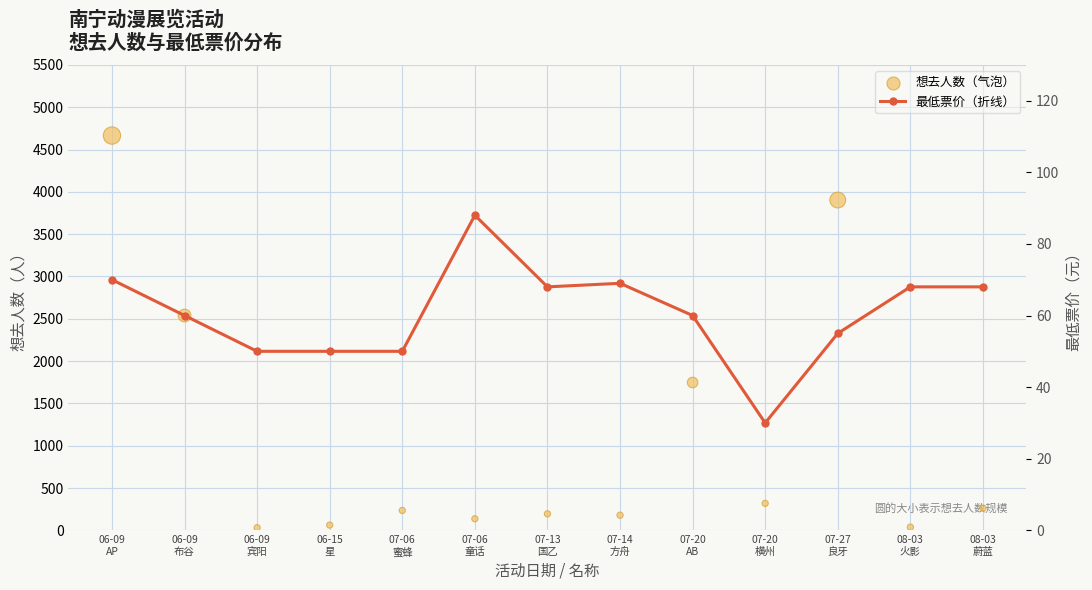

Which series has the largest total across all categories?

想去人数